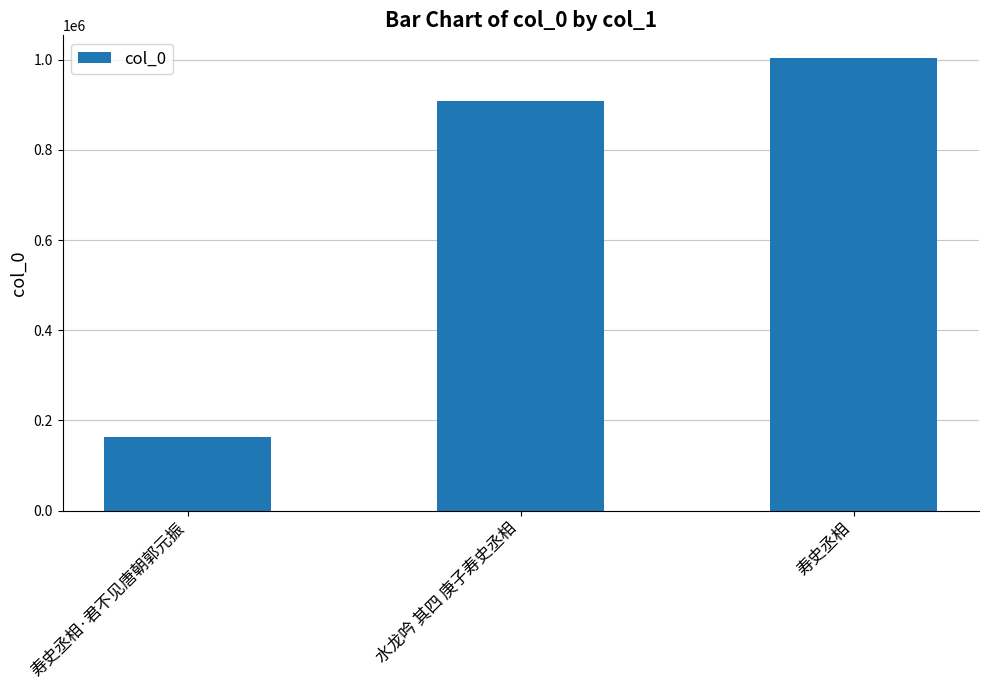

The value at 寿史丞相 is 1004070. True or false?

True